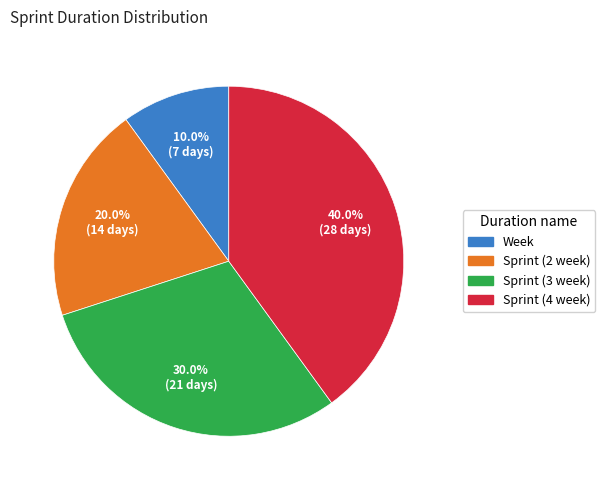

Combined, do Week and Sprint (3 week) account for over 50%?

No